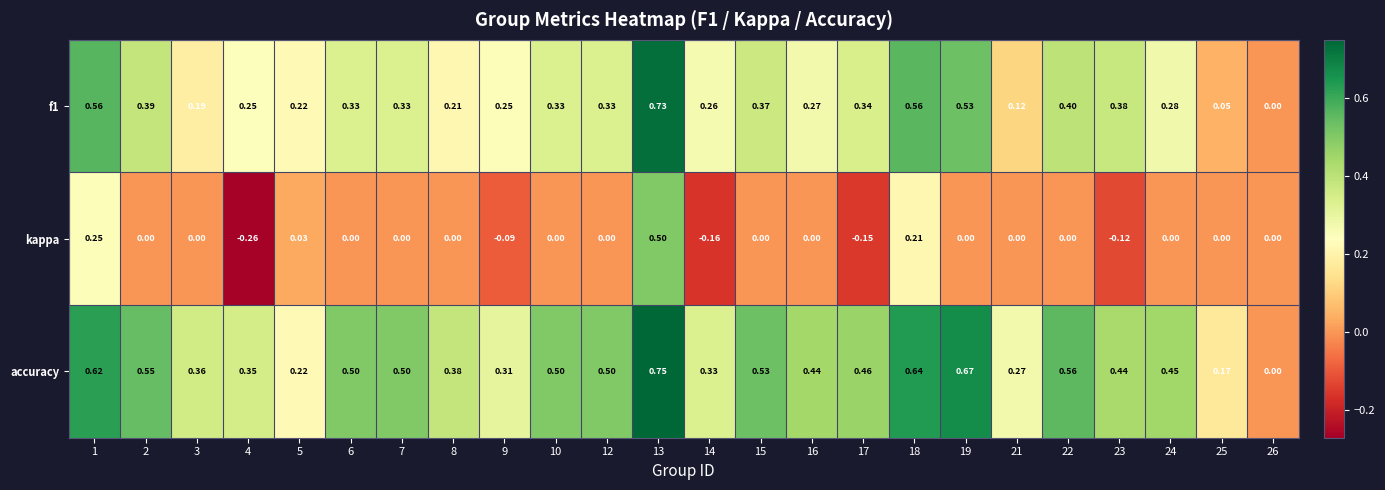

Which series has the largest total across all categories?

accuracy